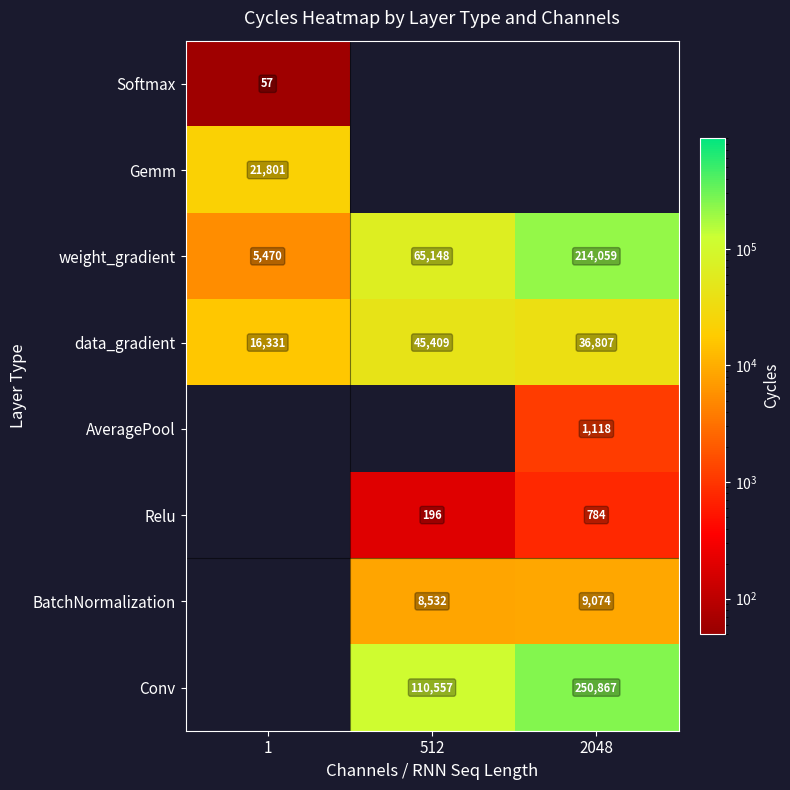

The BatchNormalization series shows 9074 at 2048. True or false?

True